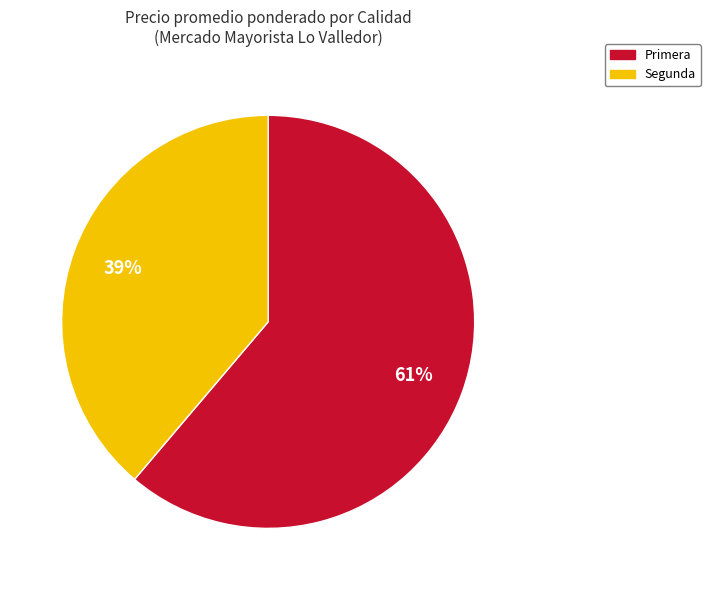

Approximately how many times larger is the value at Primera compared to Segunda?

1.6